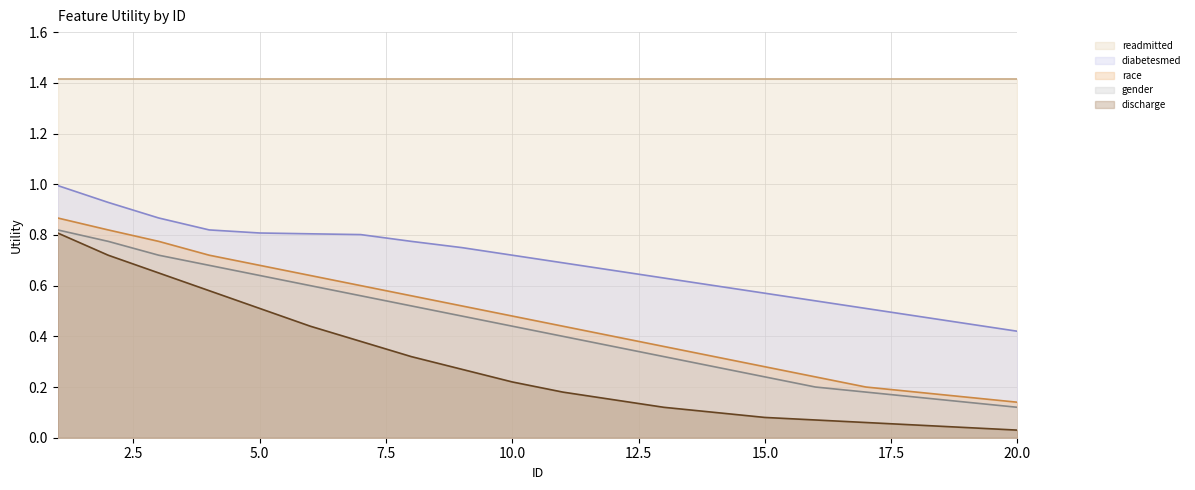

What is the maximum value for discharge?

0.8